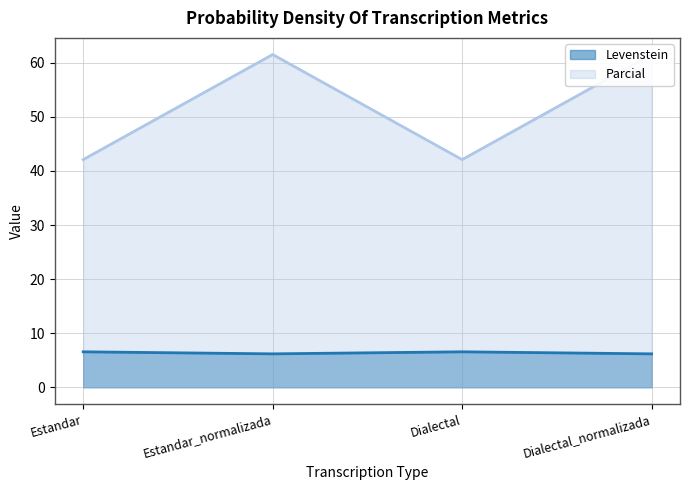

What is the minimum value for Levenstein?

6.2